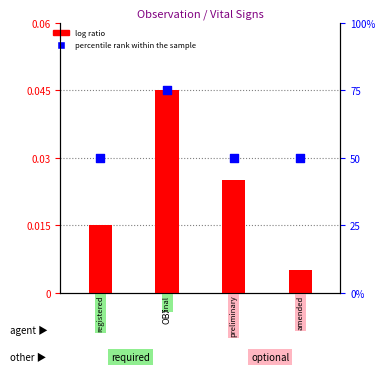

What are all the series names shown in the legend?

log ratio, percentile rank within the sample